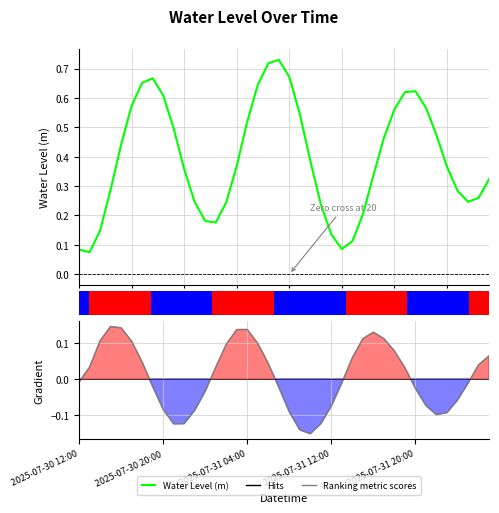

Rank the series by their maximum value, from highest to lowest.

Water Level (m), Ranking metric scores